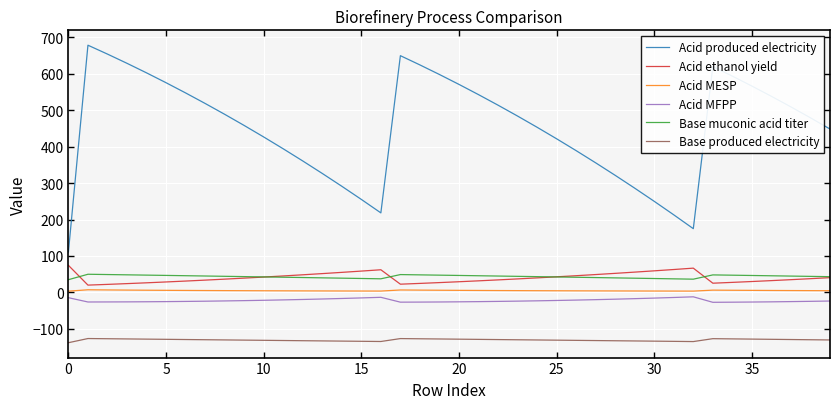

Which series has the largest total across all categories?

Acid produced electricity